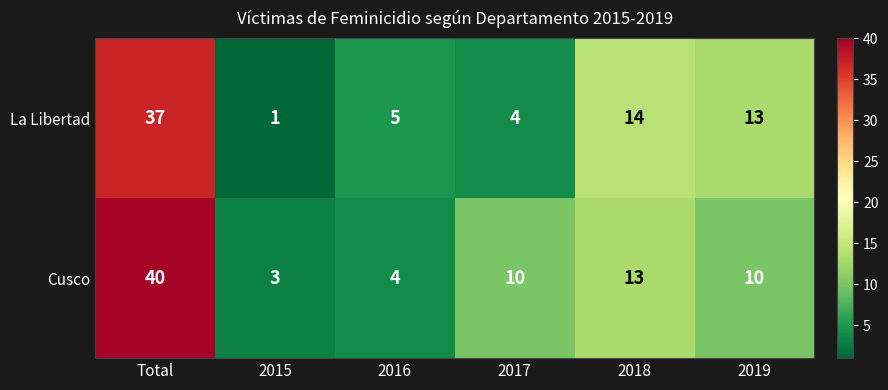

How many categories are shown in the chart?

6